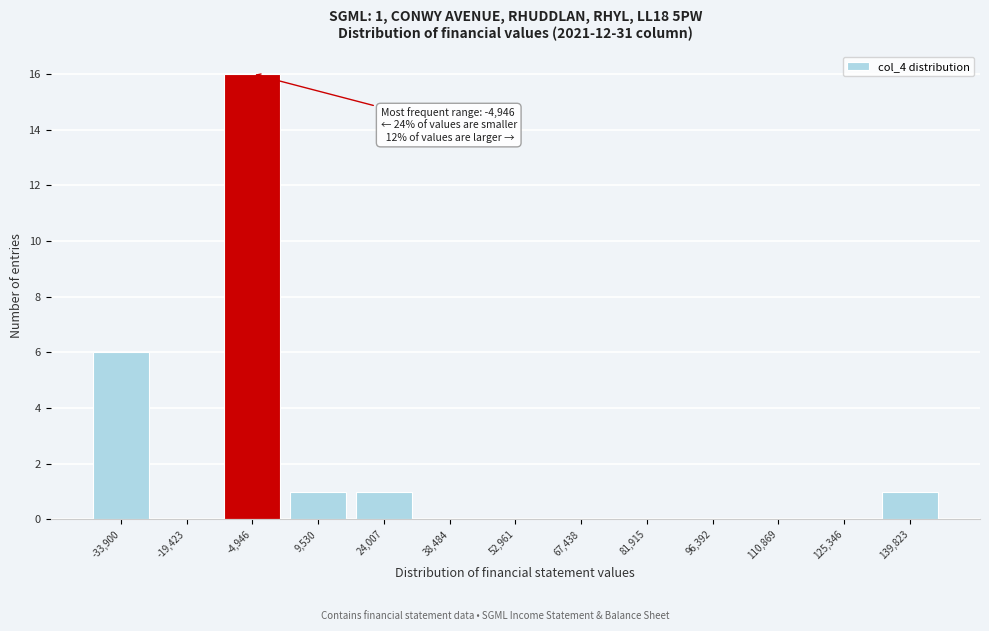

Reading left to right, transcribe all the data shown in this chart.

-33,900=6	-19,423=0	-4,946=16	9,530=1	24,007=1	38,484=0	52,961=0	67,438=0	81,915=0	96,392=0	110,869=0	125,346=0	139,823=1